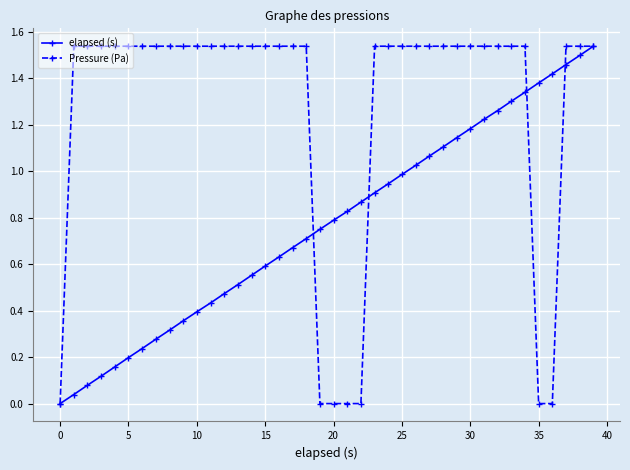

What are all the series names shown in the legend?

elapsed (s), Pressure (Pa)